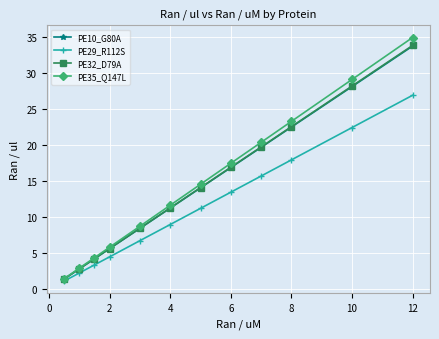

How many data points in PE32_D79A are above 14?

6